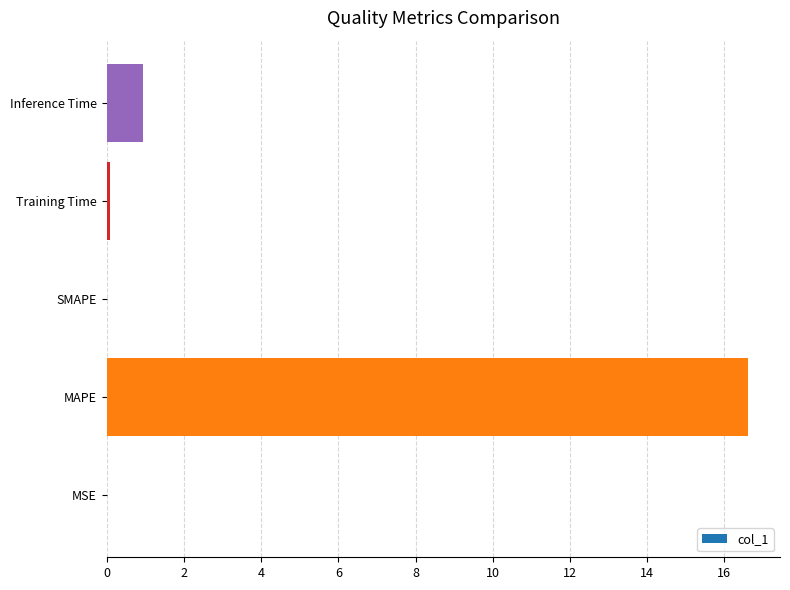

True or false: the data shows 0.9 at Inference Time.

True